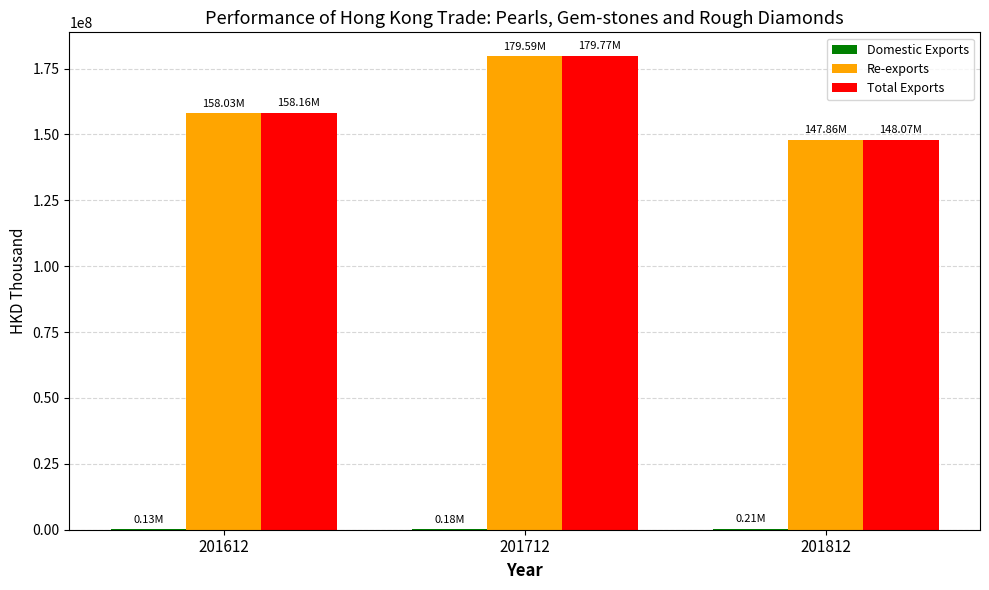

At which category is the sum across all series the highest?

201712